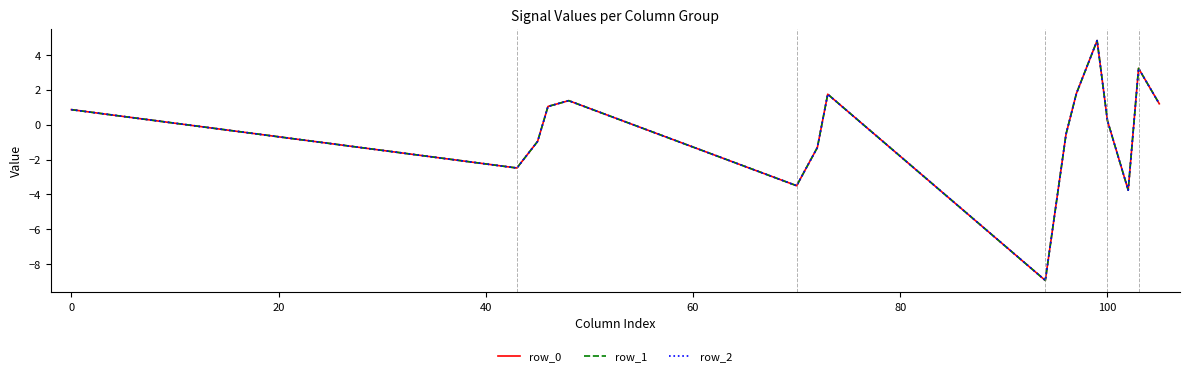

Is this an area chart (filled region under the line)?

No